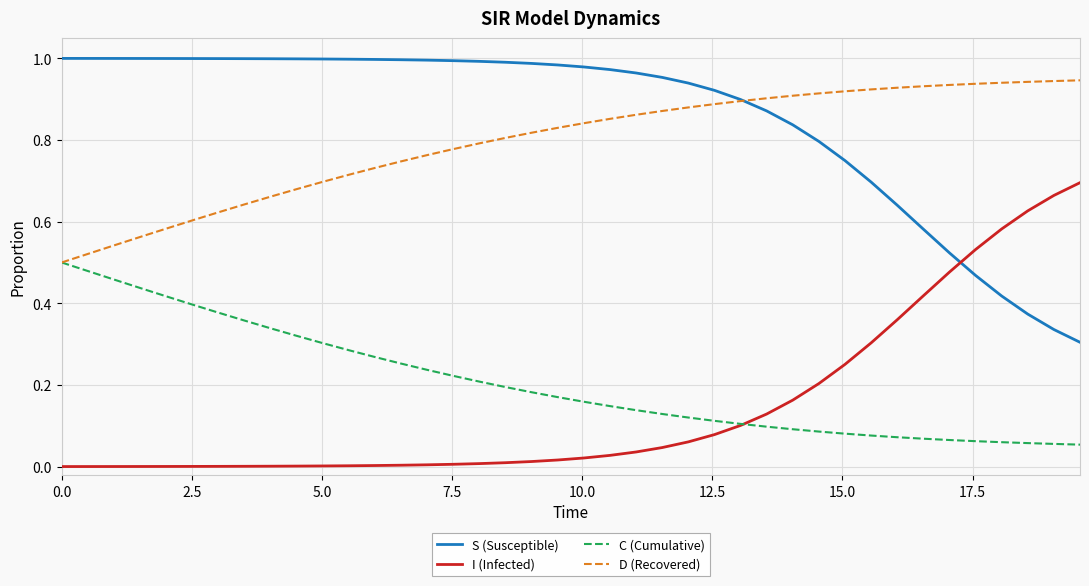

List the series in order of their peak value, lowest first.

C (Cumulative), I (Infected), D (Recovered), S (Susceptible)